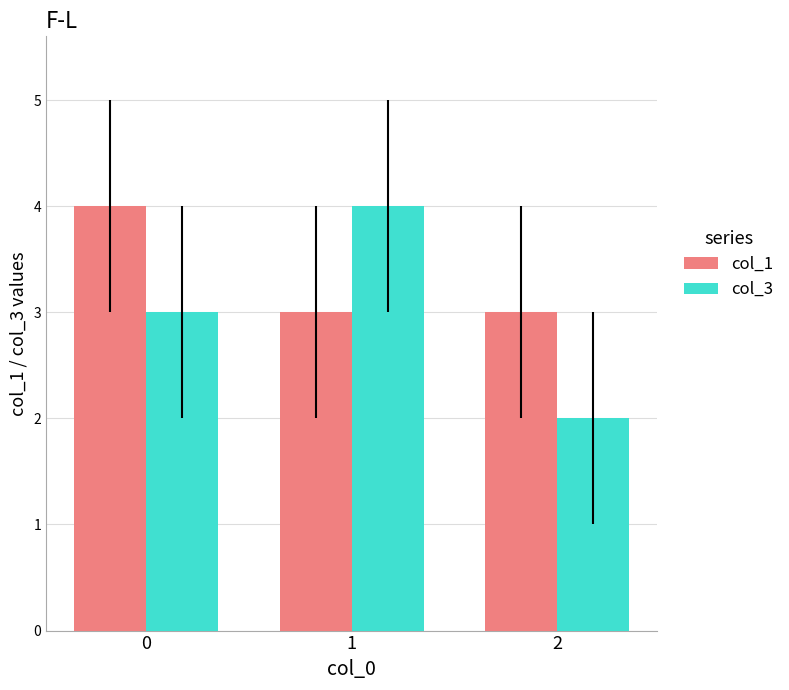

How many data points does each series have?

3